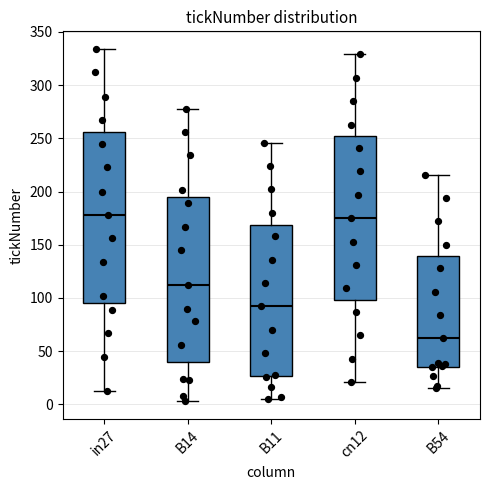

Where does the median line of the box for in27 sit on the y-axis? The values are not printed on the chart, so give them approximately, as read against the axis.

180